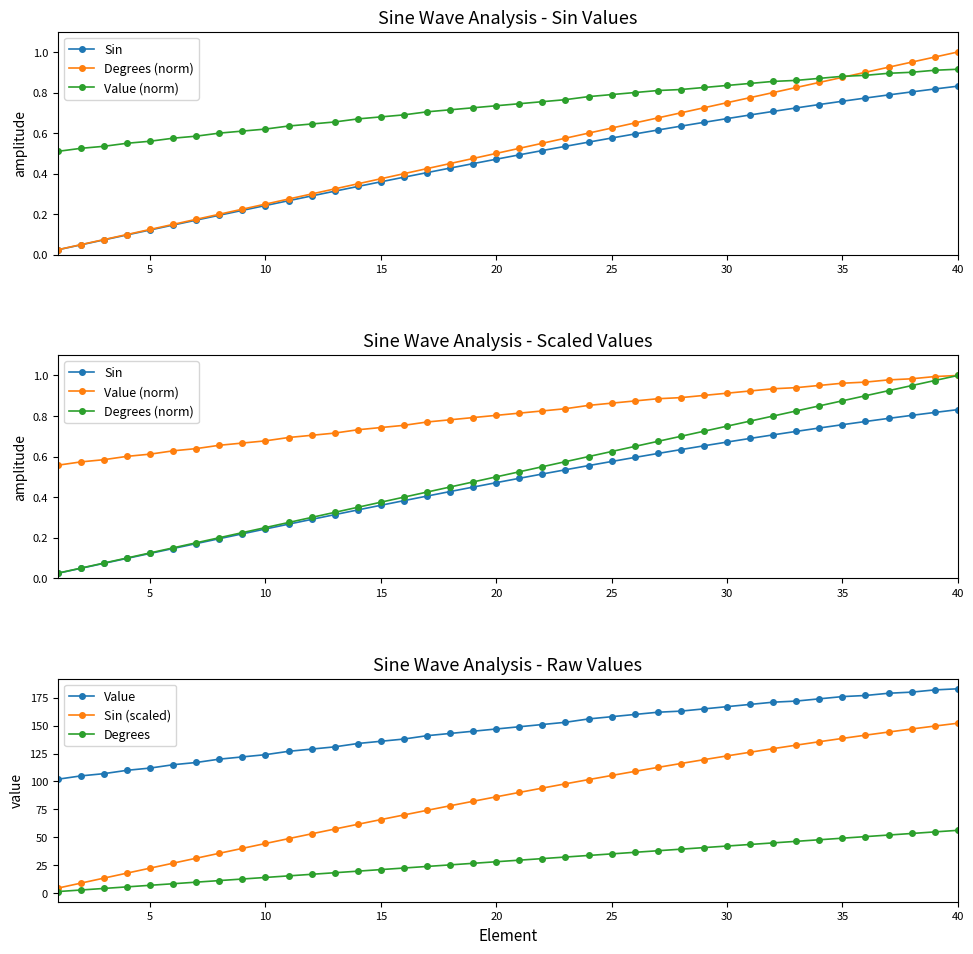

True or false: Sin and Value cross at least once.

False